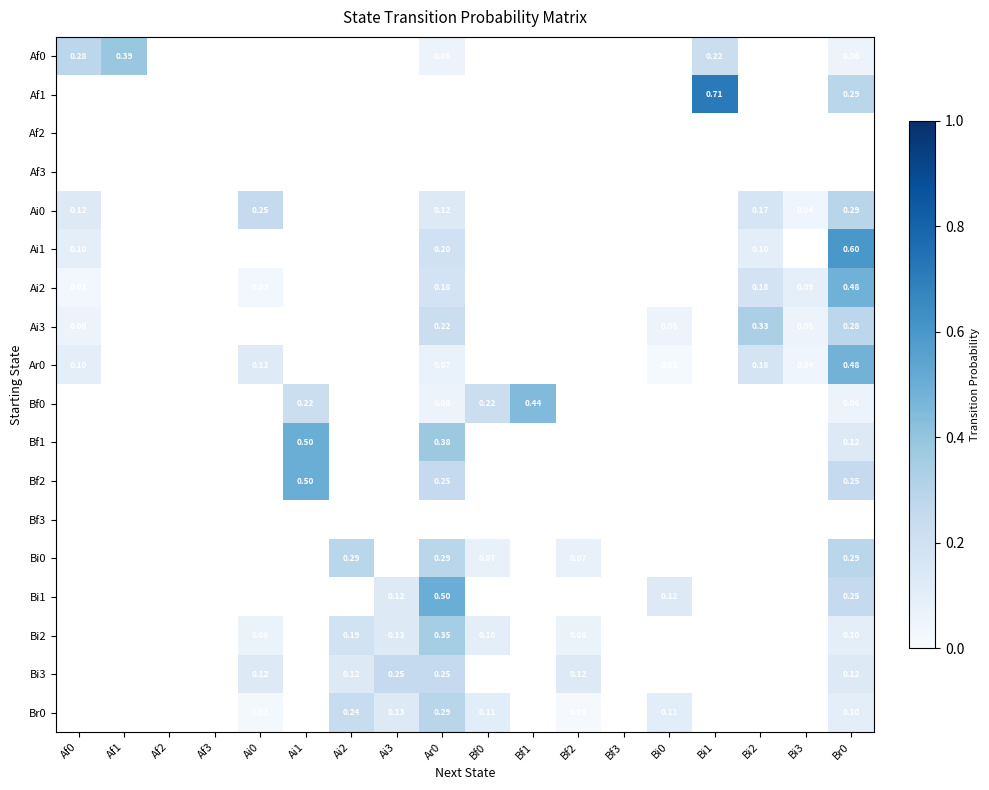

Which series has the widest spread of values?

Af1